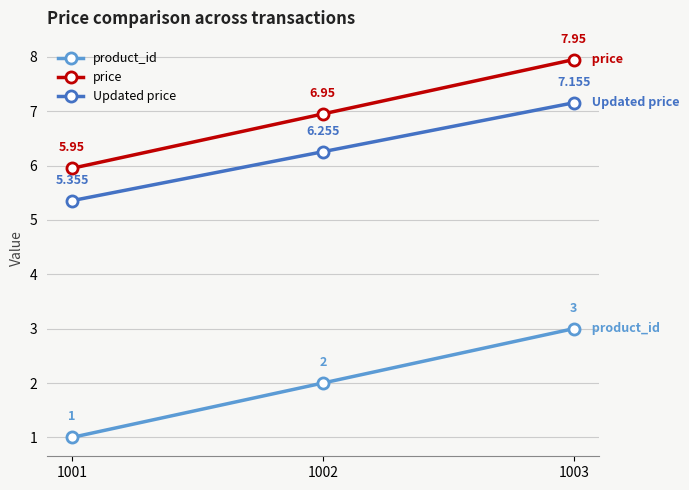

At which category is the sum across all series the highest?

1003